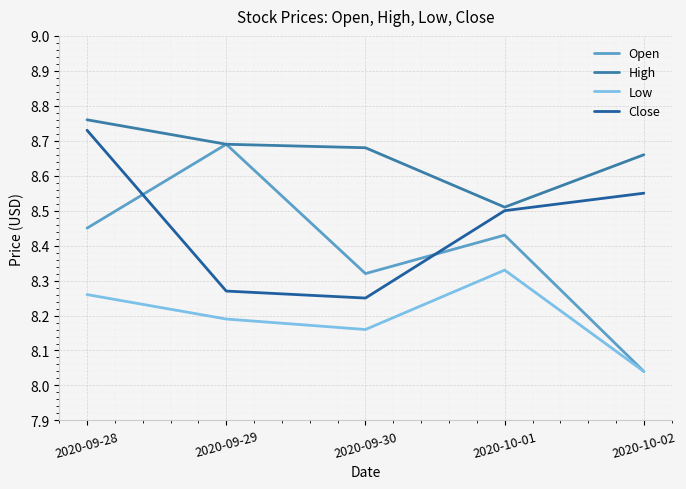

True or false: Close has more than 0 points higher than both neighbors.

False